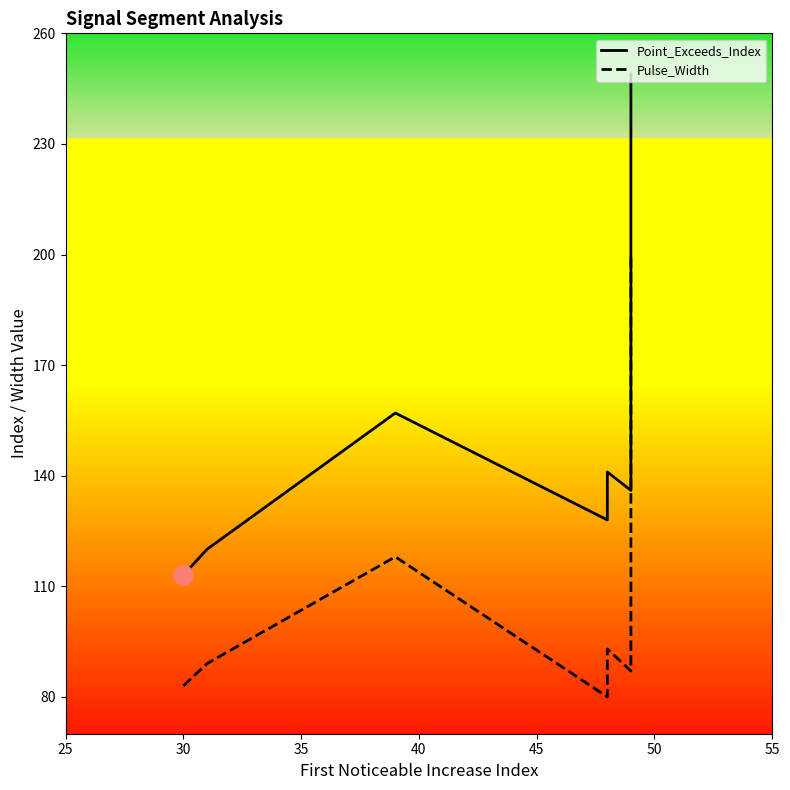

What are all the series names shown in the legend?

Point_Exceeds_Index, Pulse_Width